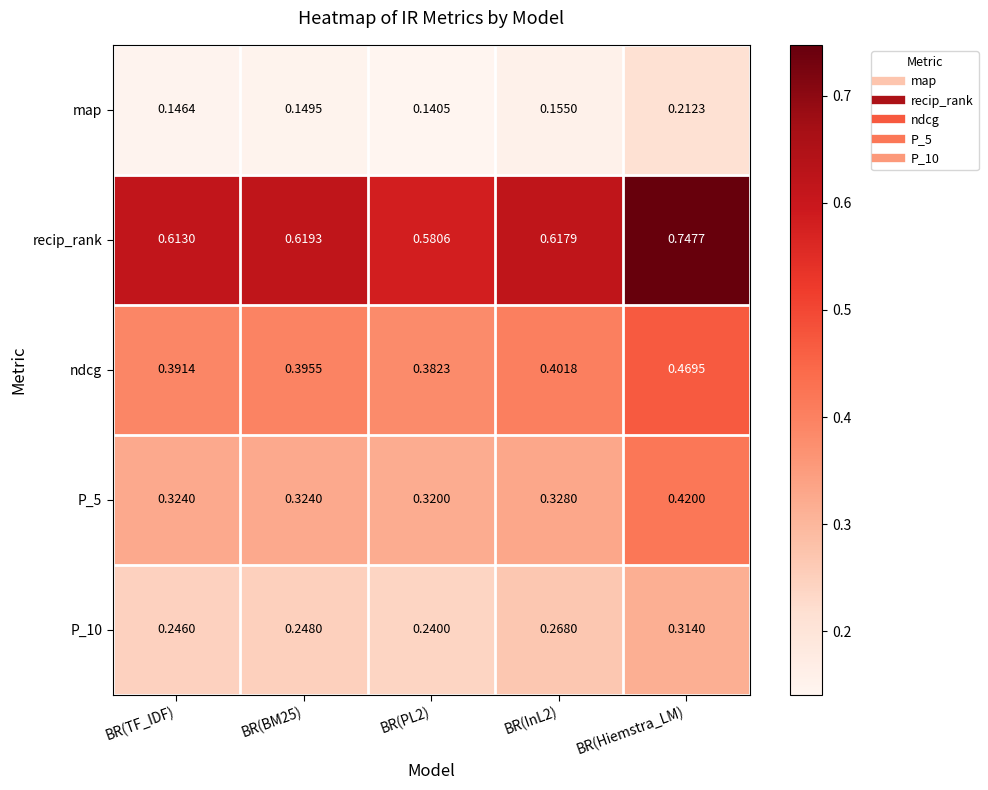

Which label corresponds to the largest value in the chart?

BR(Hiemstra_LM)